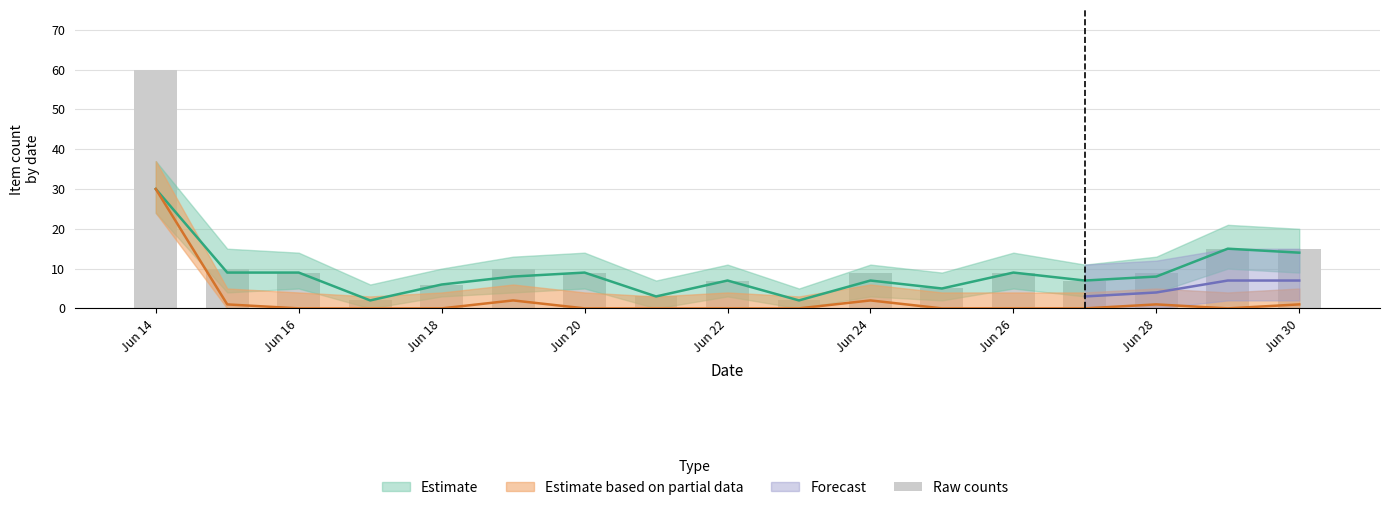

Count the number of categories in the chart.

17